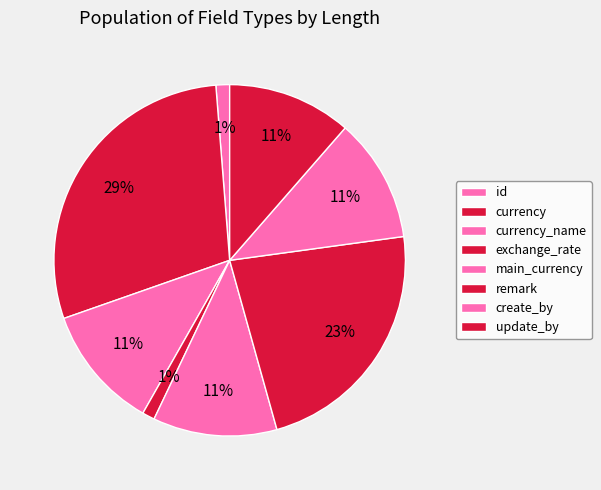

Which category has the biggest portion of the pie?

currency